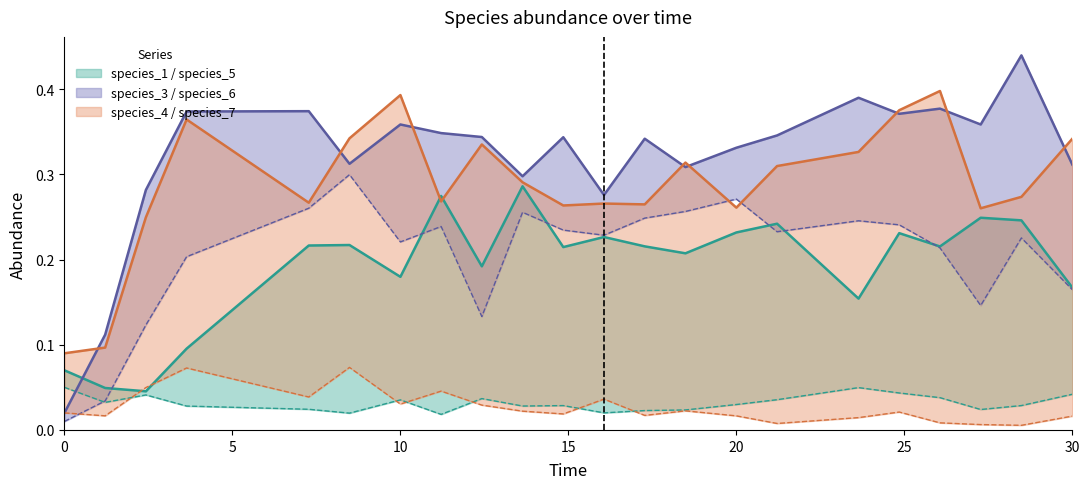

In species_4, how many points are higher than both neighbors (excluding endpoints)?

6